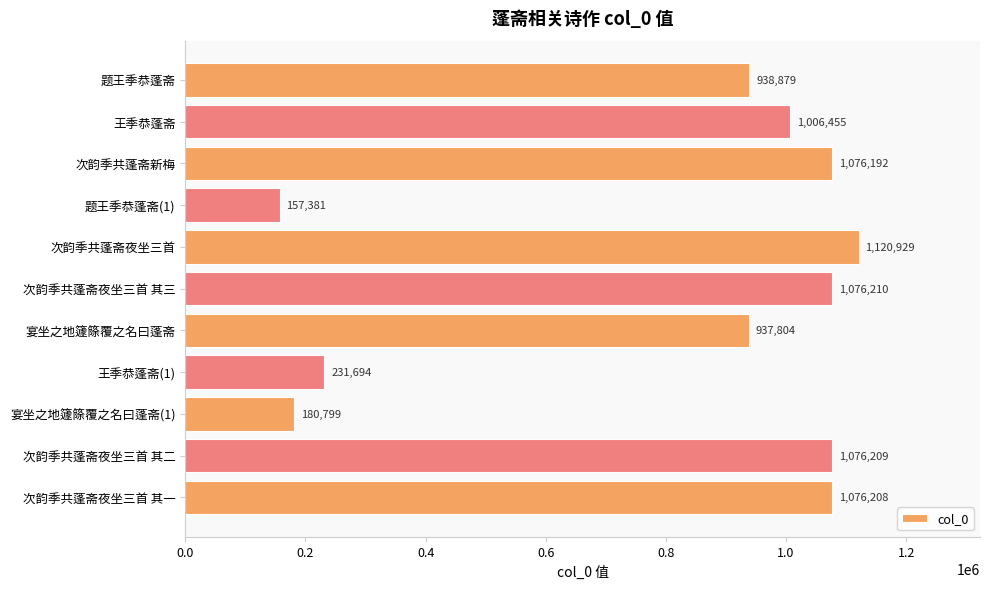

What is the value of the 1st bar from the top?

938879